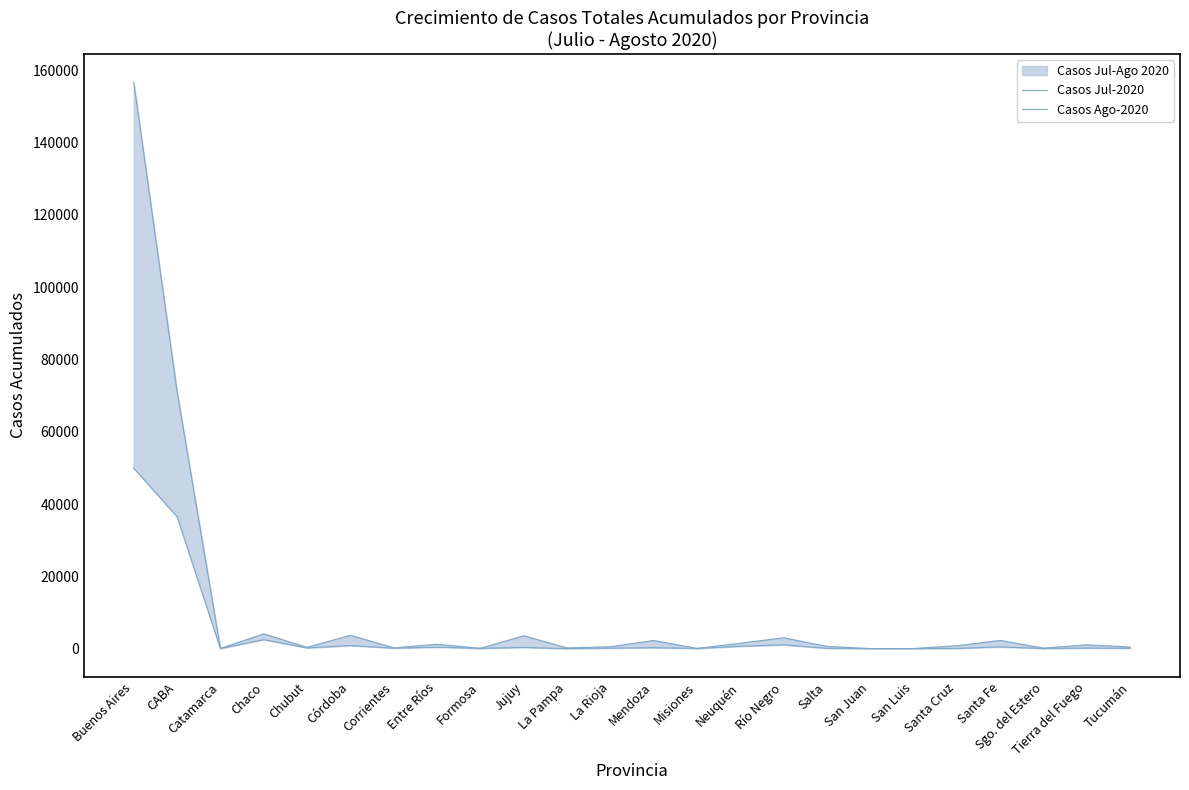

What value does the Casos Jul-2020 series have at Chubut, to the nearest 100?

200